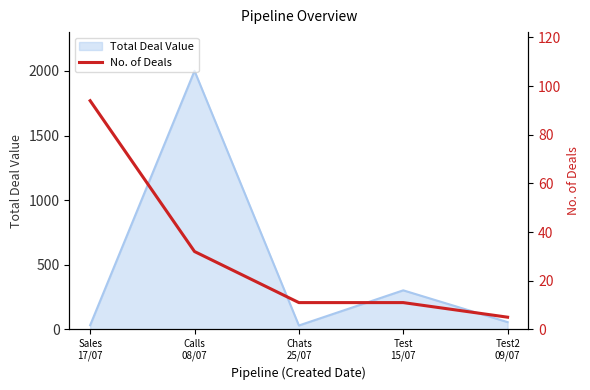

What is the highest value of the Total Deal Value series?

2000